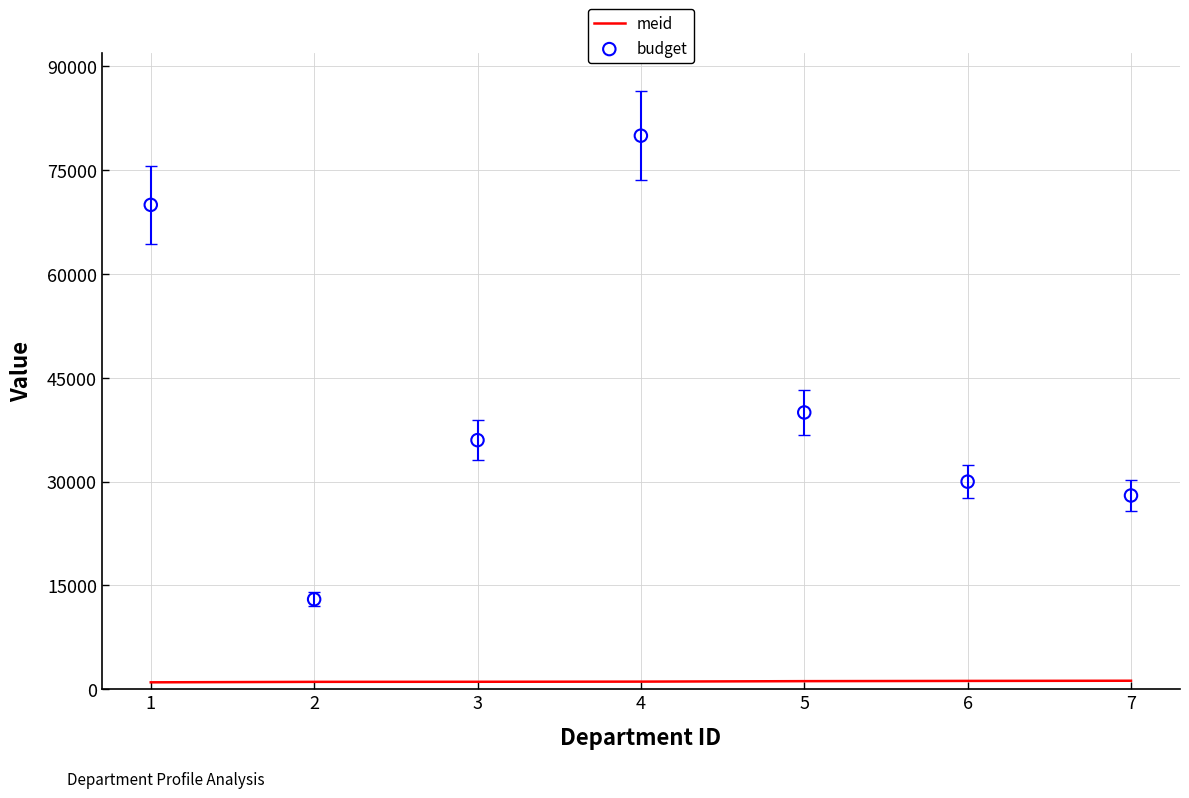

At how many categories does at least one series exceed 43467?

2